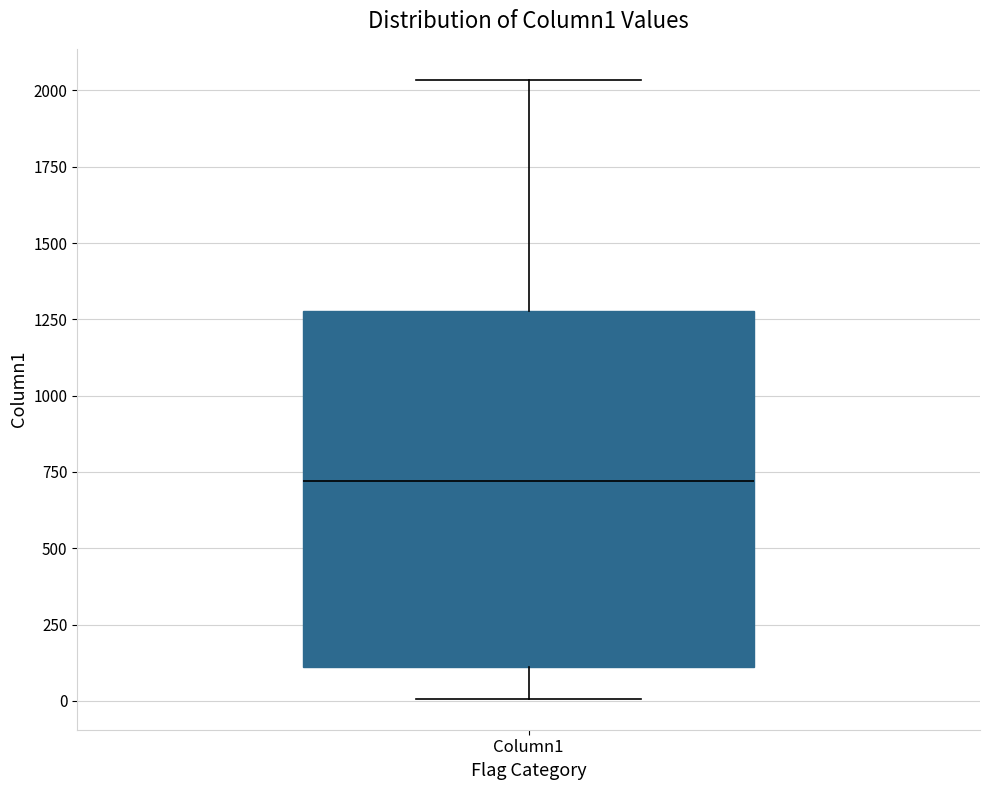

Where does the upper whisker of the box for Column1 end on the y-axis? The values are not printed on the chart, so give them approximately, as read against the axis.

2050